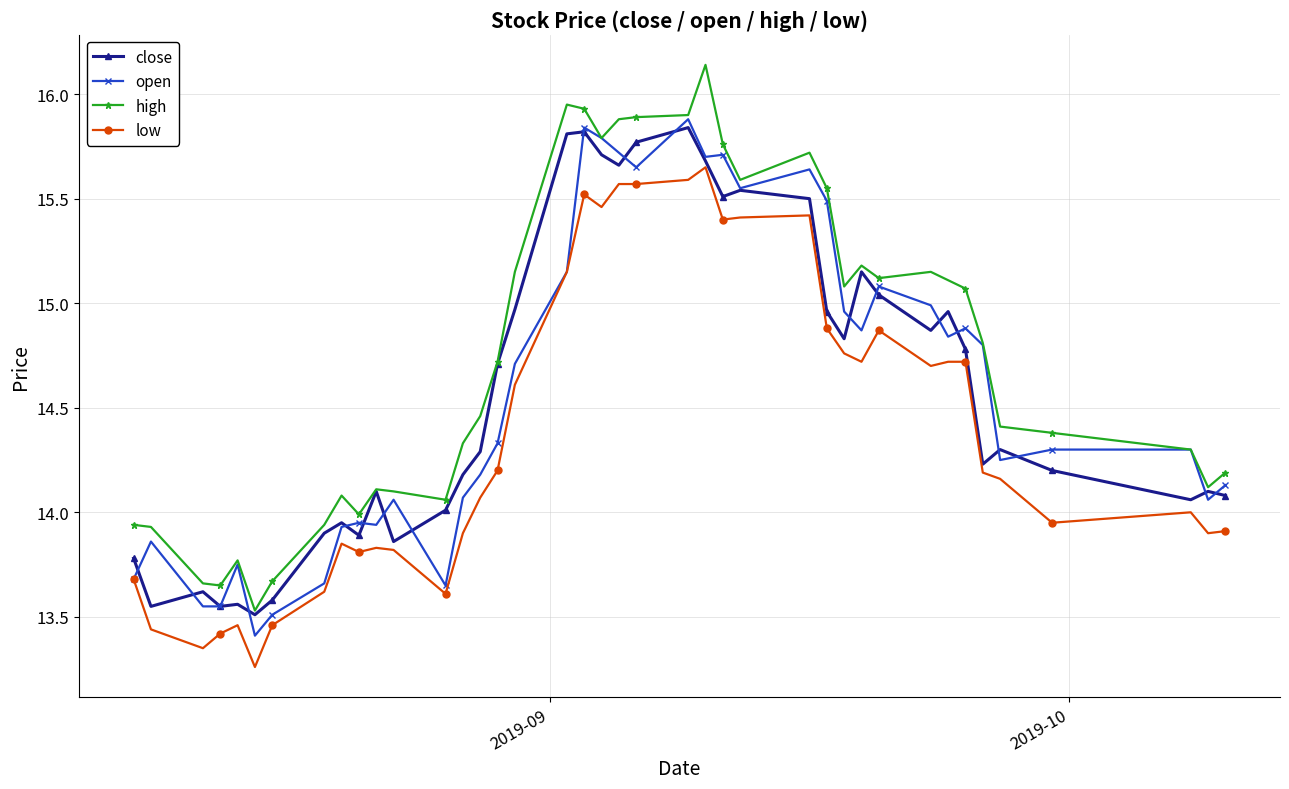

True or false: close has more than 1 interior local peaks.

True